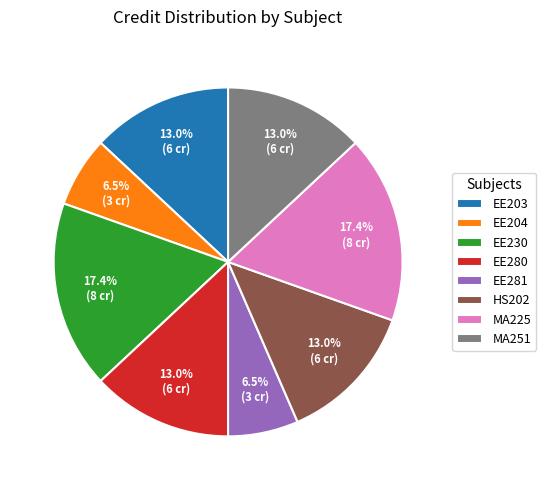

What is the ratio of the value at HS202 to the value at EE280?

1.0